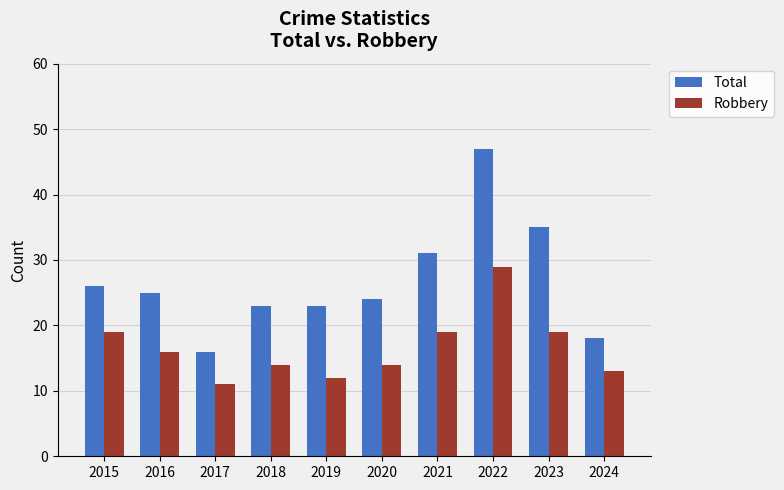

Rank the series at 2022 from lowest to highest value.

Robbery, Total